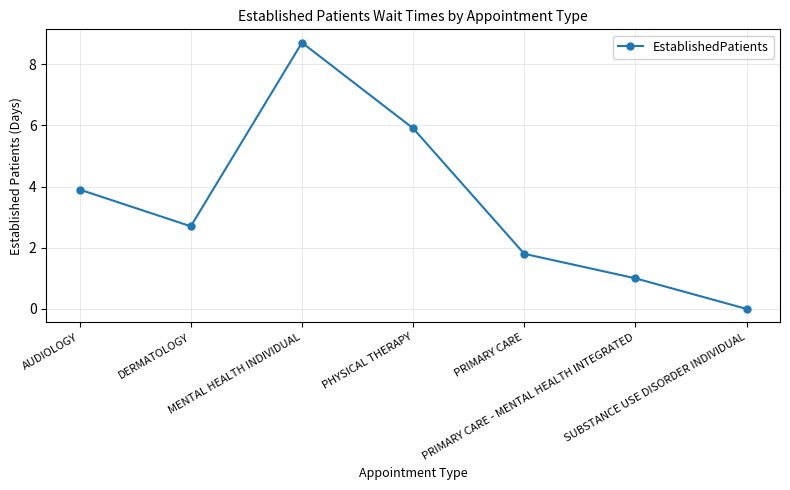

What is the approximate value at PHYSICAL THERAPY?

5.9